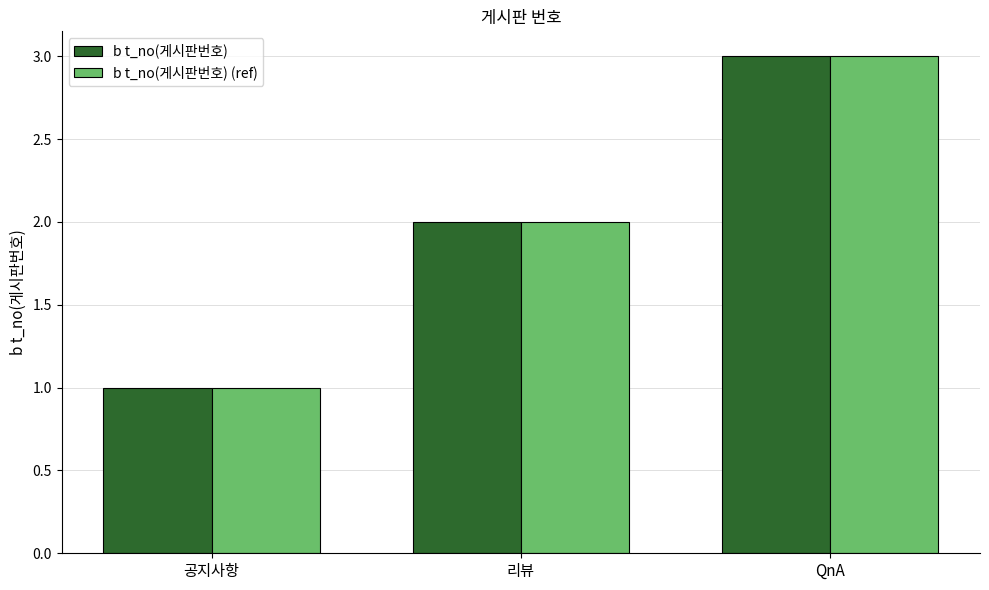

What is the value of the b t_no(게시판번호) (ref) bar at the 2nd from the left?

2